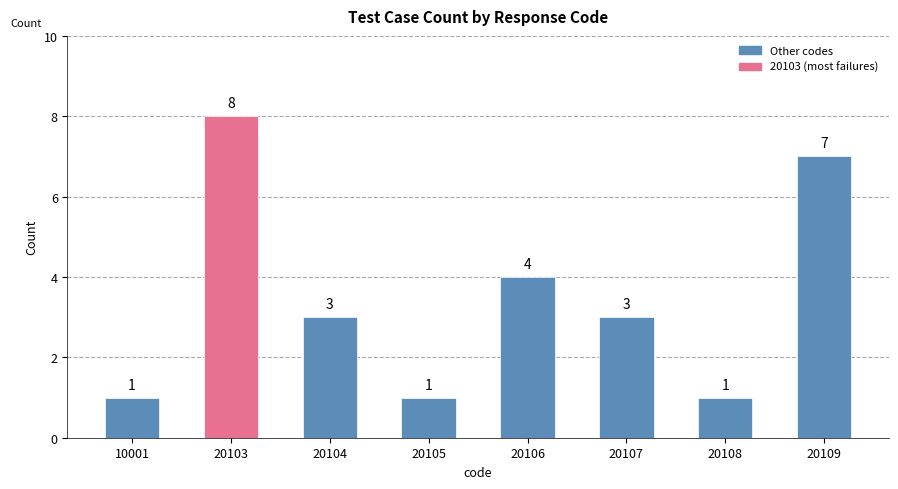

Reading right to left, list all the values displayed in this chart.

20109=7	20108=1	20107=3	20106=4	20105=1	20104=3	20103=8	10001=1